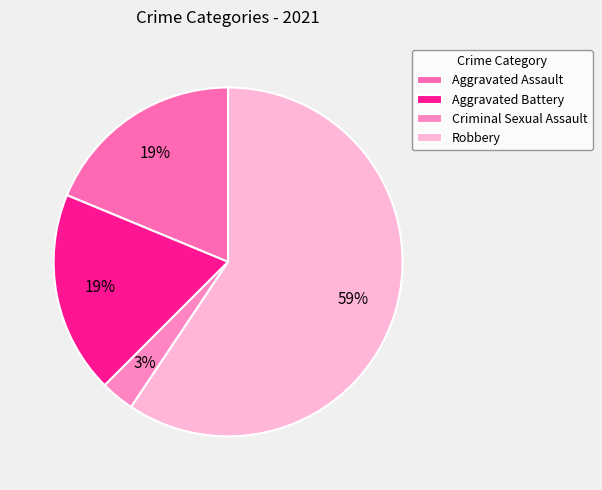

Which category has the biggest portion of the pie?

Robbery